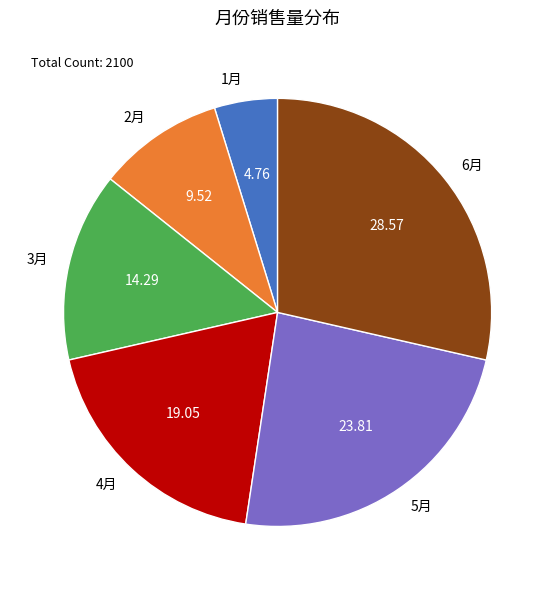

What is the smallest slice in the pie chart?

1月